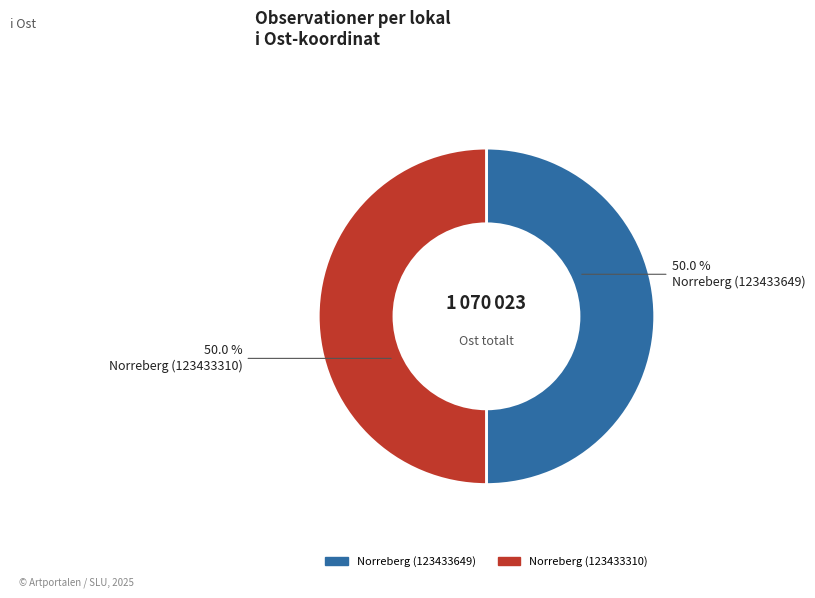

To the nearest percent, what portion does Norreberg (123433649) represent?

50%